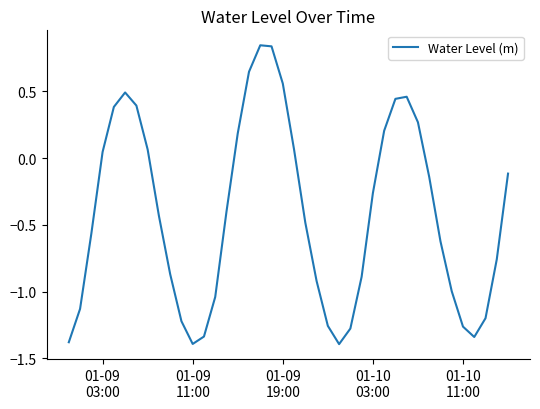

What is the smallest value displayed?

-1.4